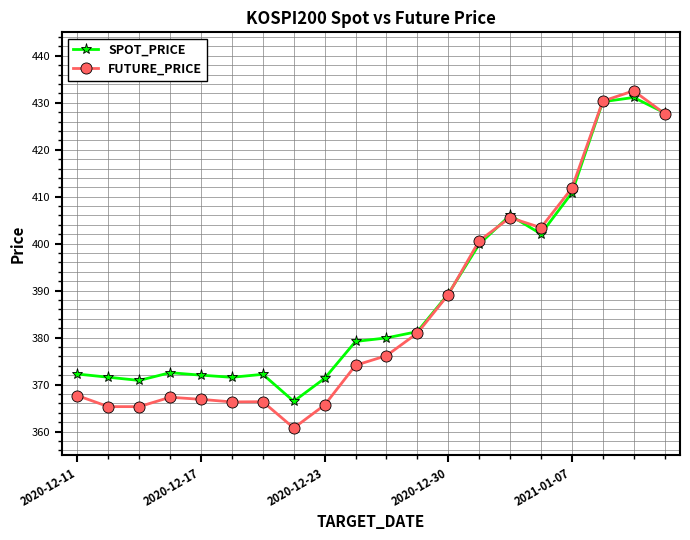

What is the maximum value for SPOT_PRICE?

431.1